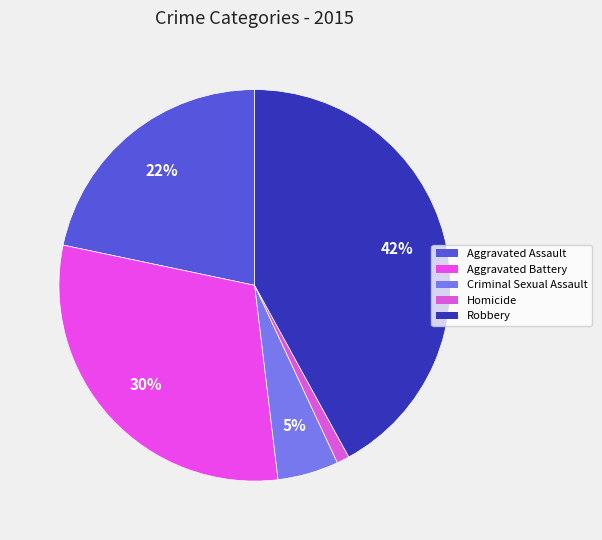

To the nearest percent, what is the difference between the largest and smallest slice percentages?

41%